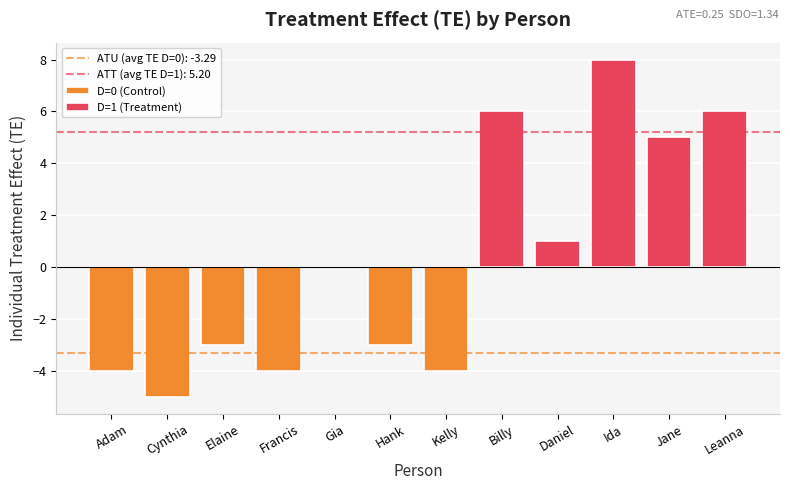

What is the sum of all D=0 (Control) values?

-23